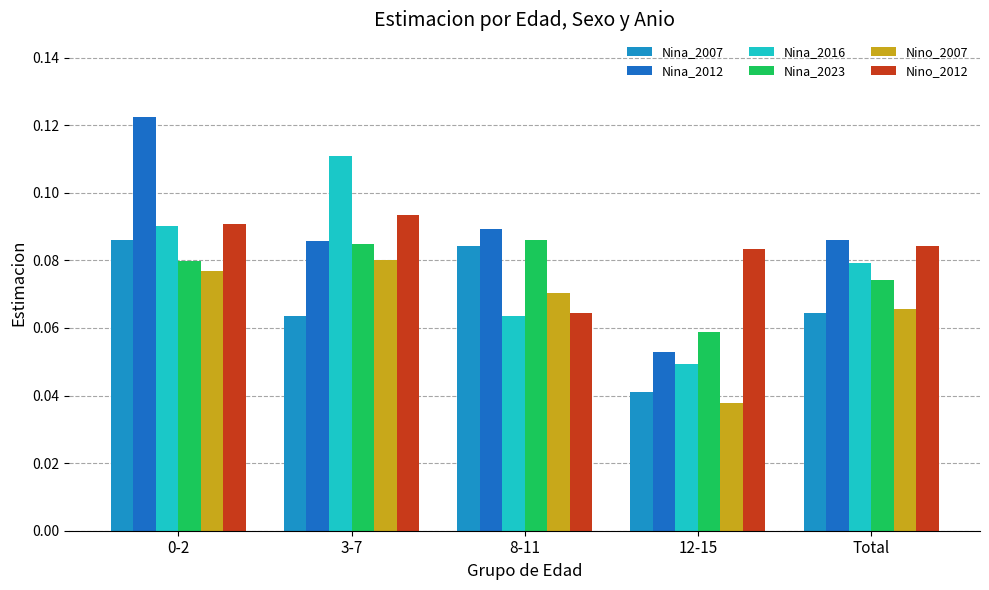

What is the sum of the Nina_2012 values at 3-7 and Total?

0.2